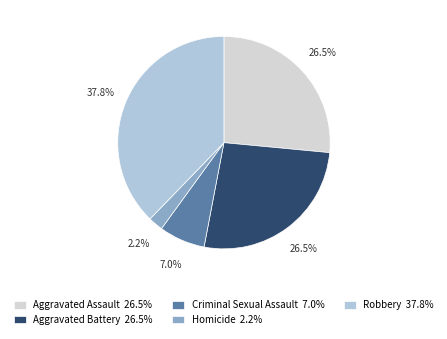

What portion of the pie excludes Criminal Sexual Assault 7.0%?

93.0%